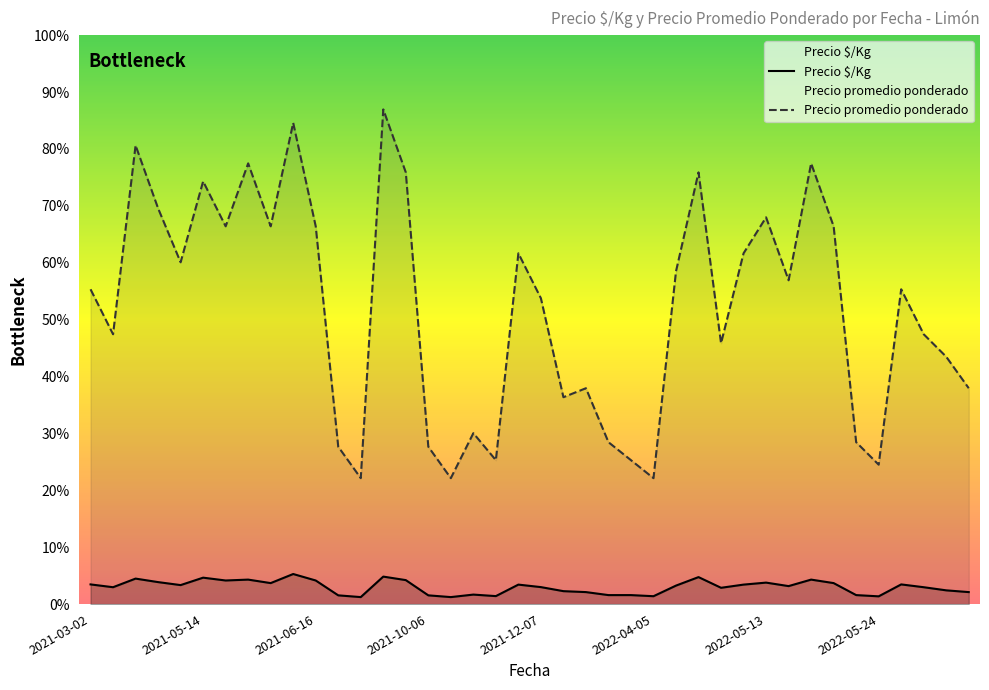

Reading right to left, what are all the values shown in this chart?

Precio $/Kg: 667	764	938	1094	431	500	1167	1361	1000	1194	1083	906	1500	1028	438	500	500	667	719	944	1083	444	528	389	486	1333	1528	389	486	1312	1672	1167	1361	1312	1469	1056	1222	1417	938	1094
Precio promedio ponderado: 12000	13750	15000	17500	7750	9000	21000	24500	18000	21500	19500	14500	24000	18500	7000	8000	9000	12000	11500	17000	19500	8000	9500	7000	8750	24000	27500	7000	8750	21000	26750	21000	24500	21000	23500	19000	22000	25500	15000	17500